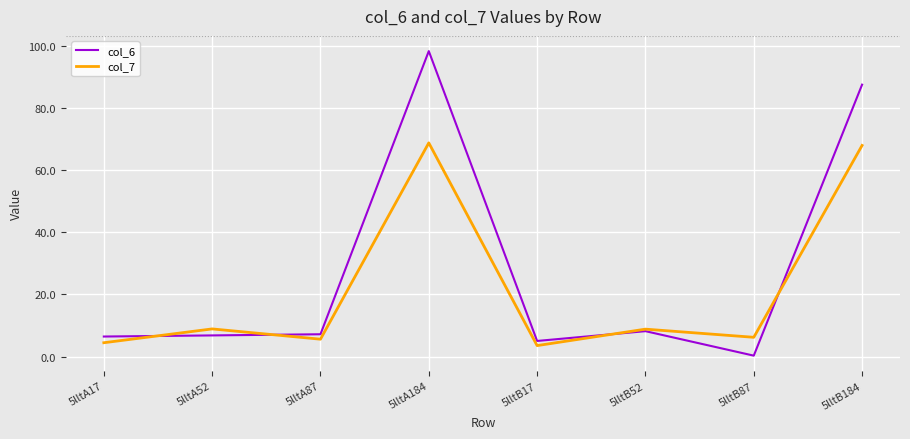

Which series has the largest range (max minus min)?

col_6